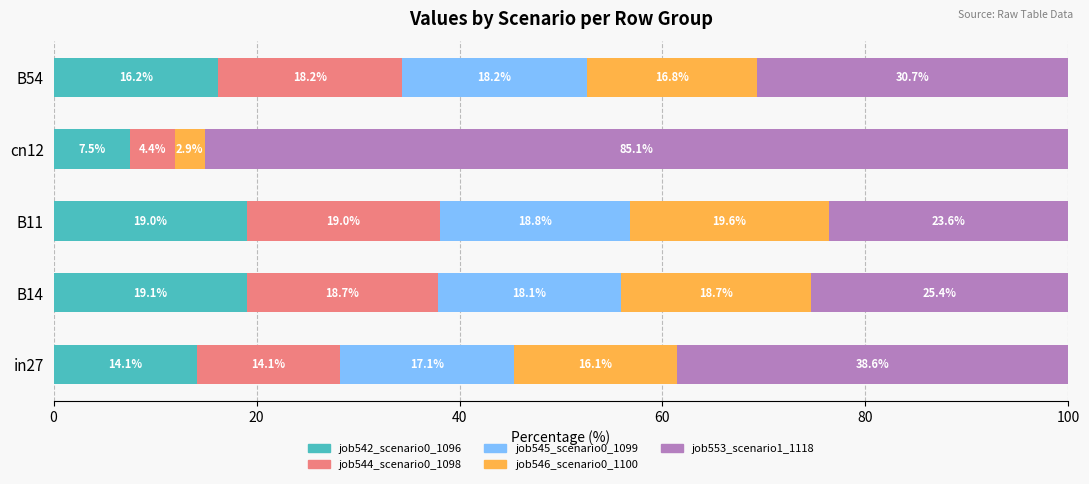

Is it true that job542_scenario0_1096 equals 16.2 at B54?

True